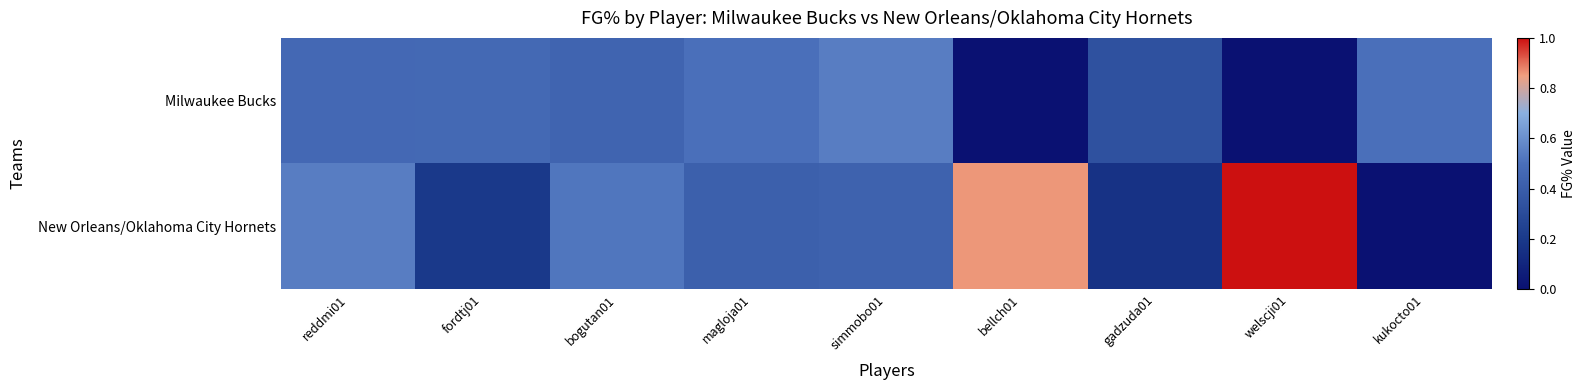

Reading right to left, what are all the values shown in this chart?

Milwaukee Bucks: kukocto01=0.5	welscji01=0.0	gadzuda01=0.3	bellch01=0.0	simmobo01=0.5	magloja01=0.5	bogutan01=0.4	fordtj01=0.5	reddmi01=0.5
New Orleans/Oklahoma City Hornets: kukocto01=0.0	welscji01=1.0	gadzuda01=0.2	bellch01=0.9	simmobo01=0.4	magloja01=0.4	bogutan01=0.5	fordtj01=0.2	reddmi01=0.5